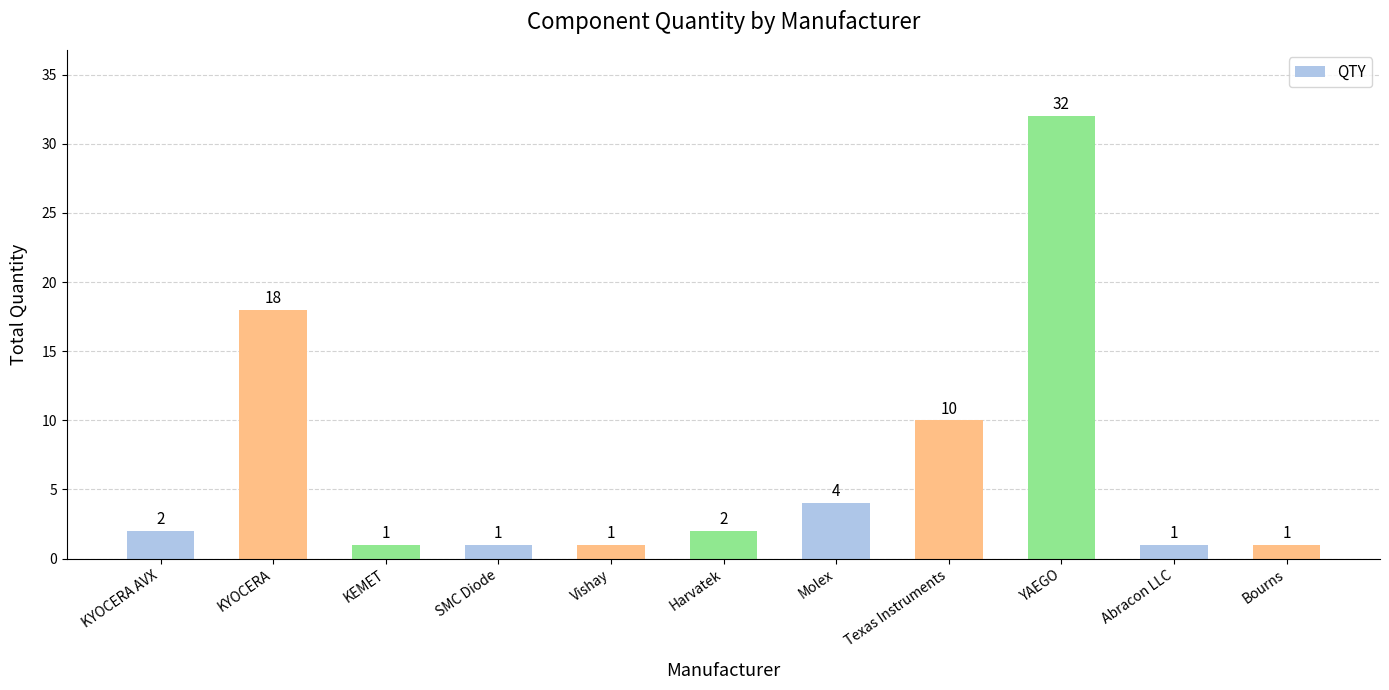

What is the label of the 7th bar from the left?

Molex